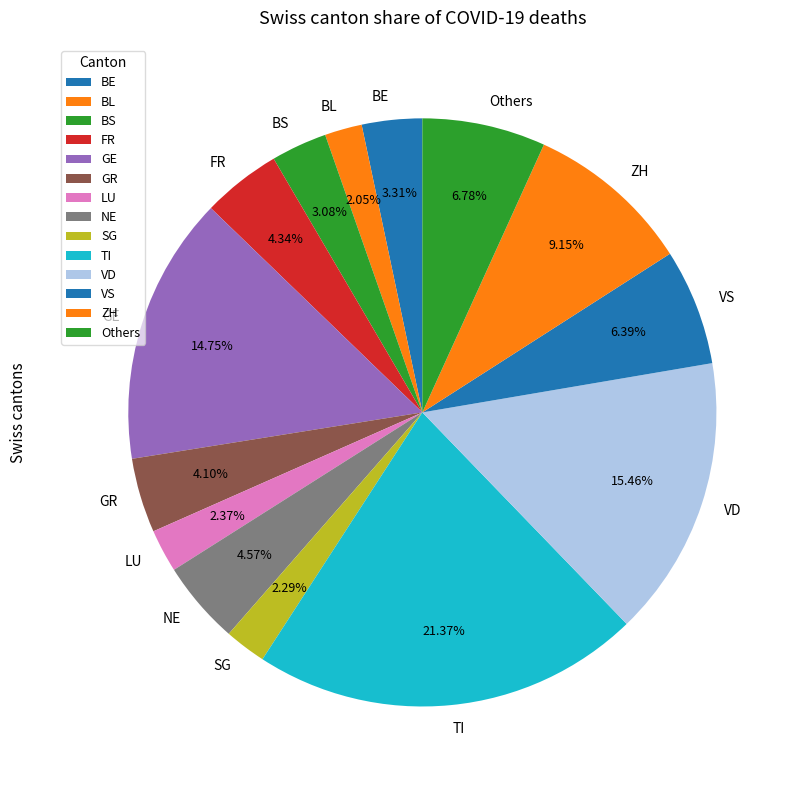

Is BL the majority of the pie?

No